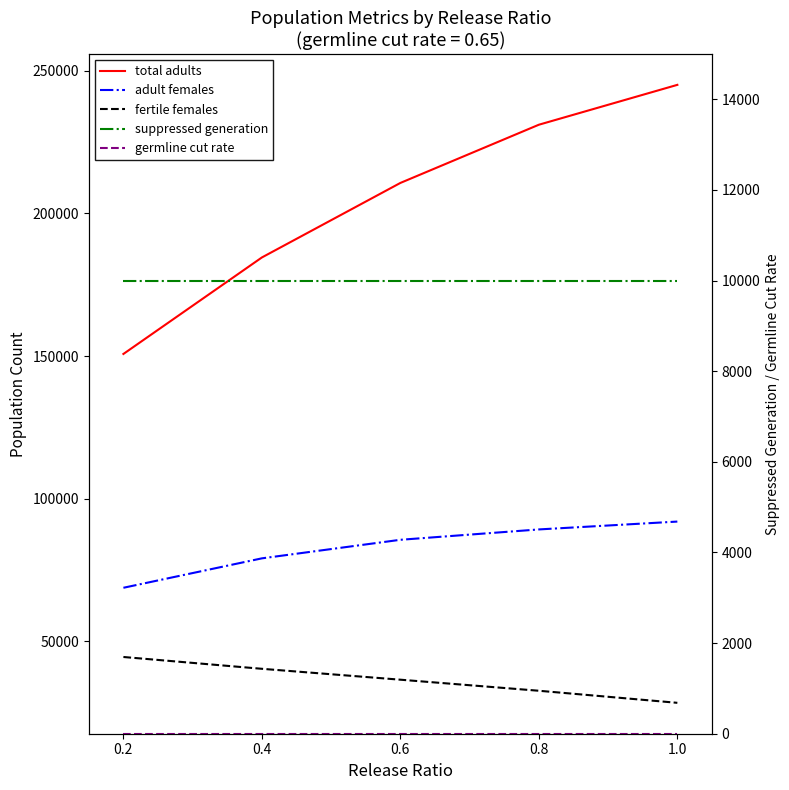

At 1.0, list the series in order from smallest to largest.

germline cut rate, suppressed generation, fertile females, adult females, total adults